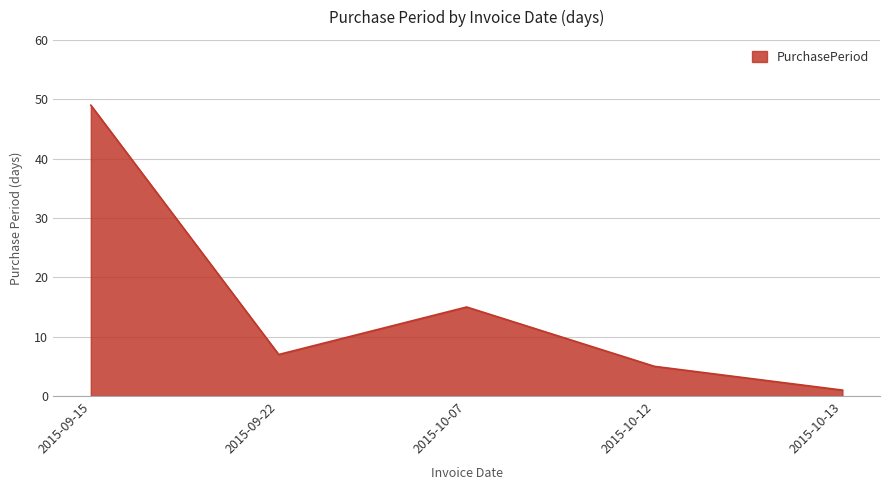

Reading right to left, transcribe all the data shown in this chart.

2015-10-13=1	2015-10-12=5	2015-10-07=15	2015-09-22=7	2015-09-15=49